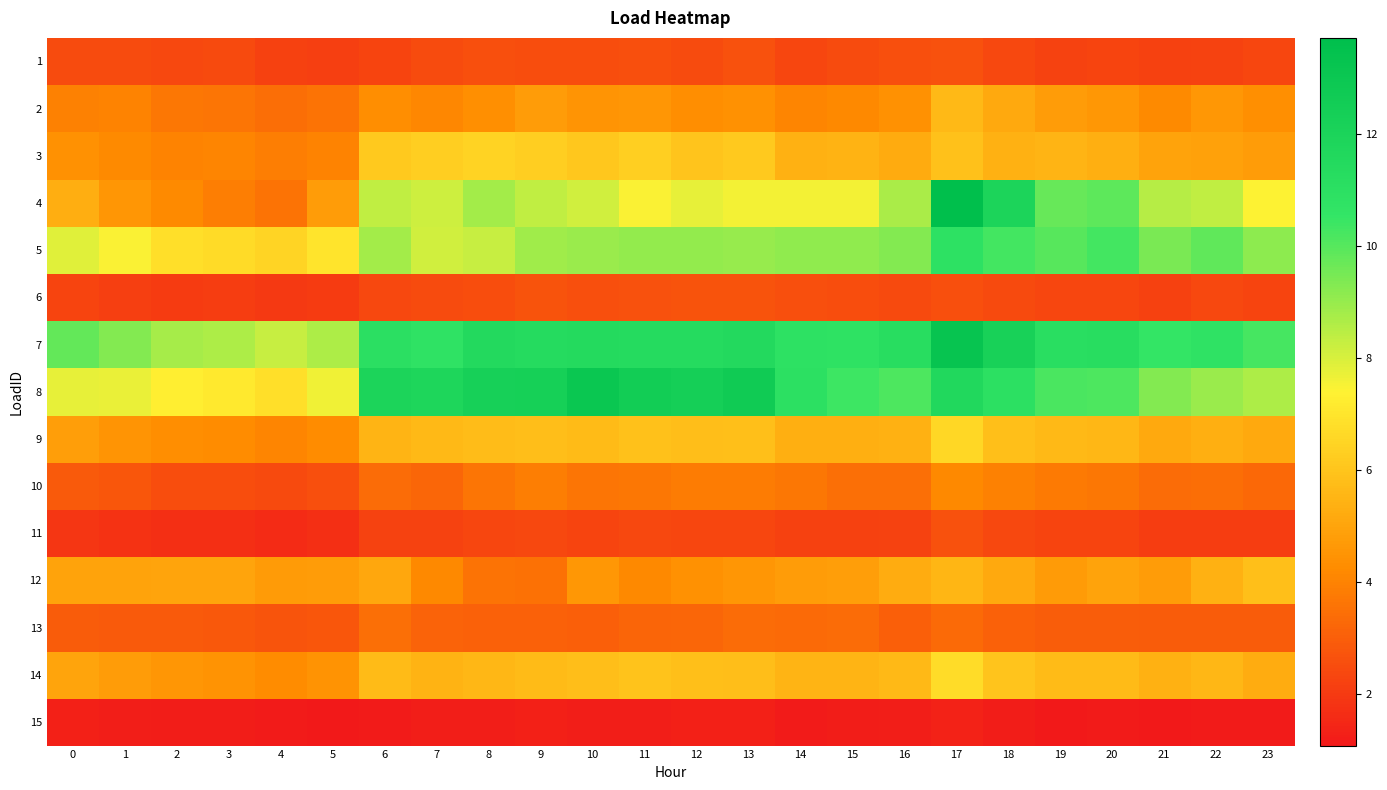

At 7, list the series in order from largest to smallest.

8, 7, 4, 5, 3, 9, 14, 12, 2, 10, 13, 1, 6, 11, 15